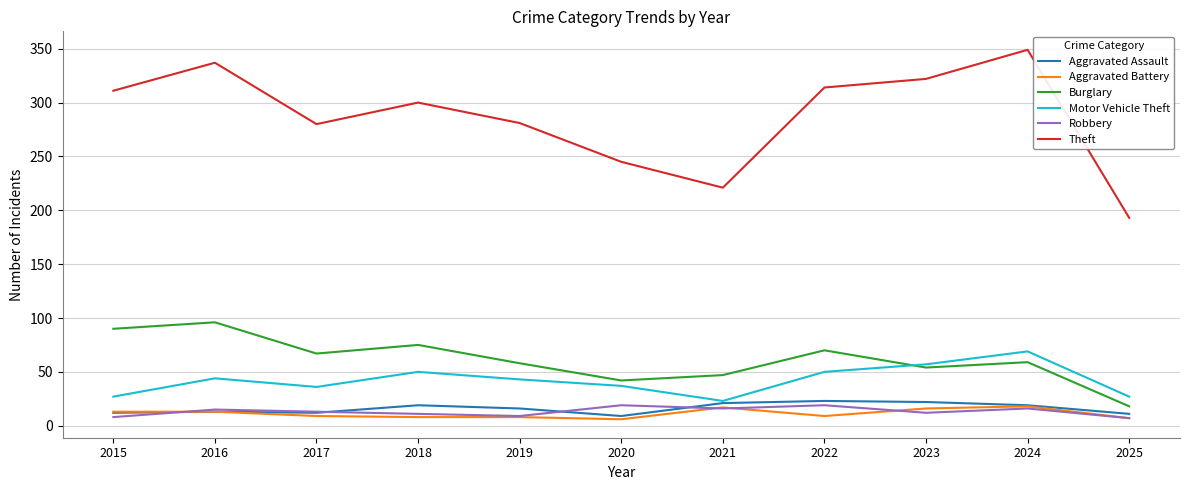

What is the approximate value of Theft at 2015?

311